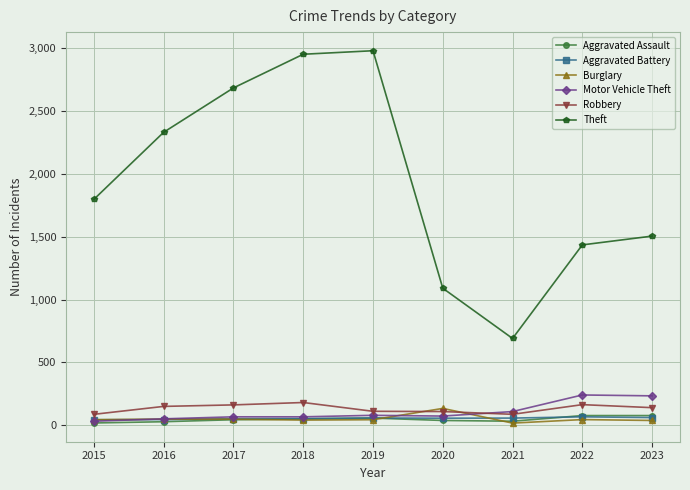

True or false: Theft and Burglary intersect in this chart.

False